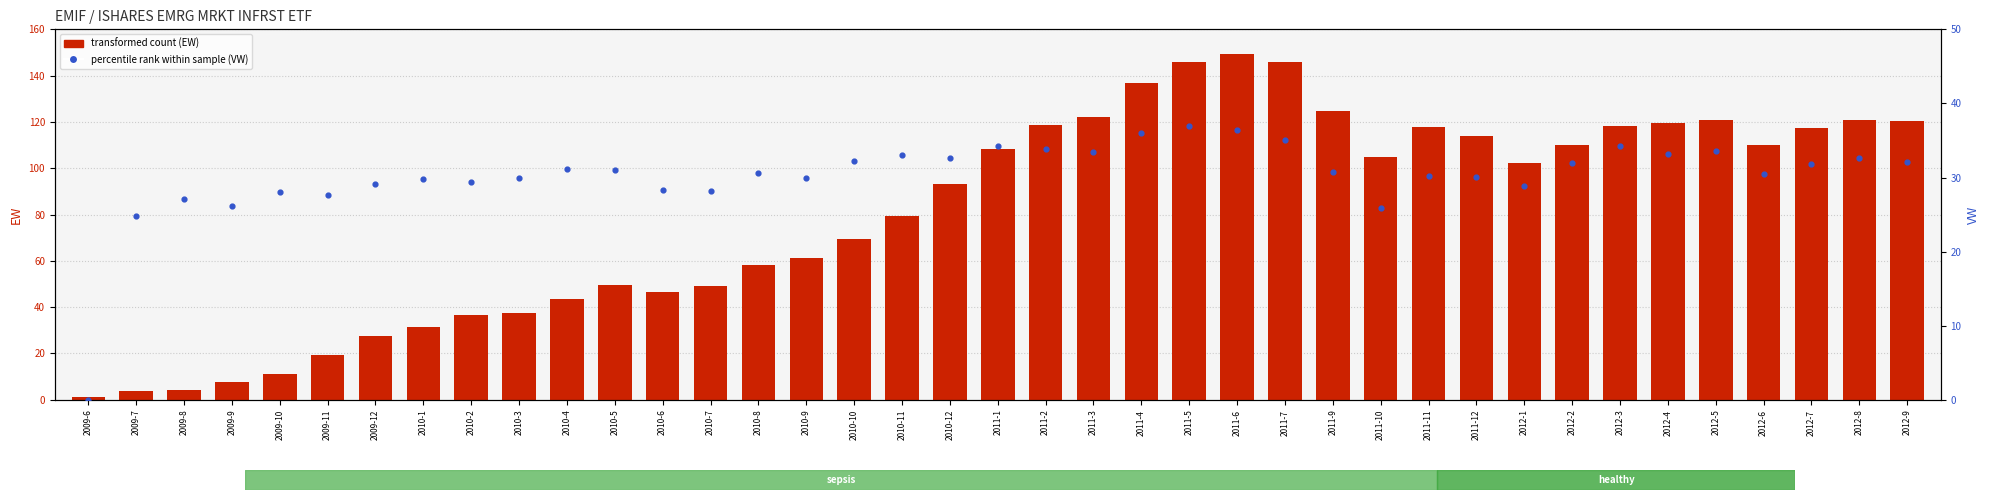

At how many categories does at least one series exceed 114?

15